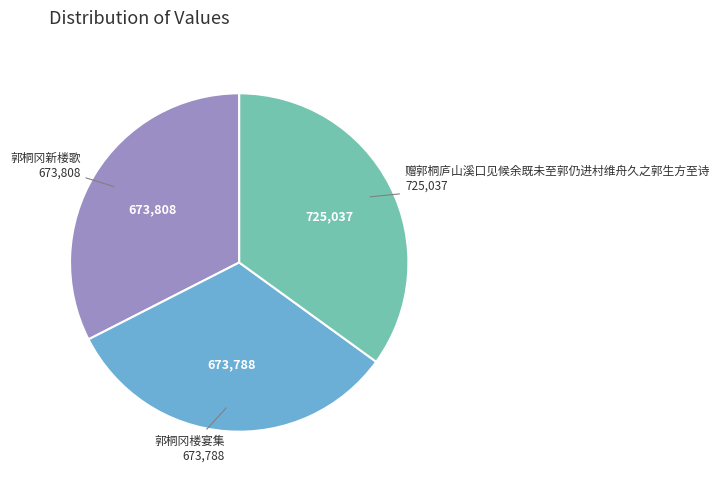

Is there any slice that represents more than half of the pie?

No